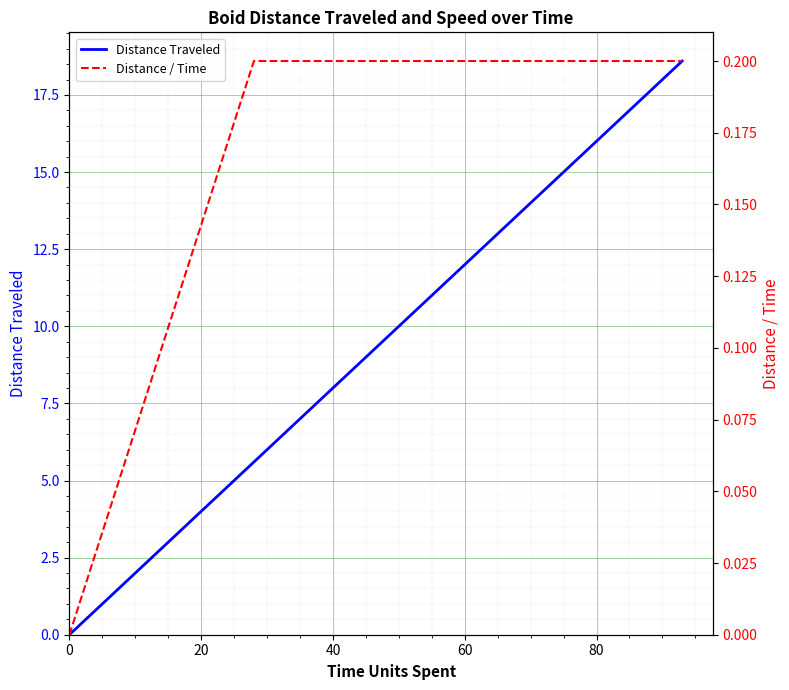

How many data points in Distance Traveled are above 15?

7